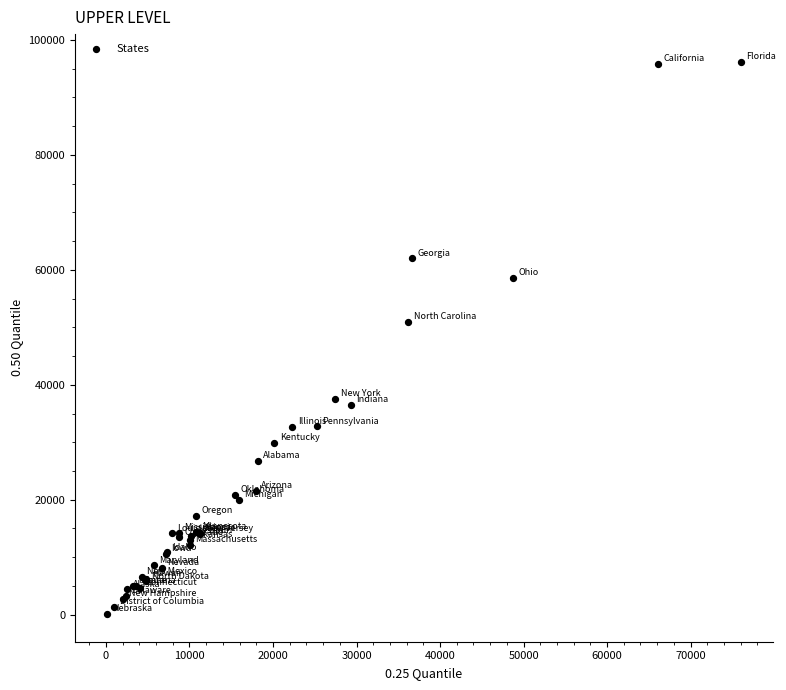

What Y value in the scatter plot is closest to 48153?

50952.2